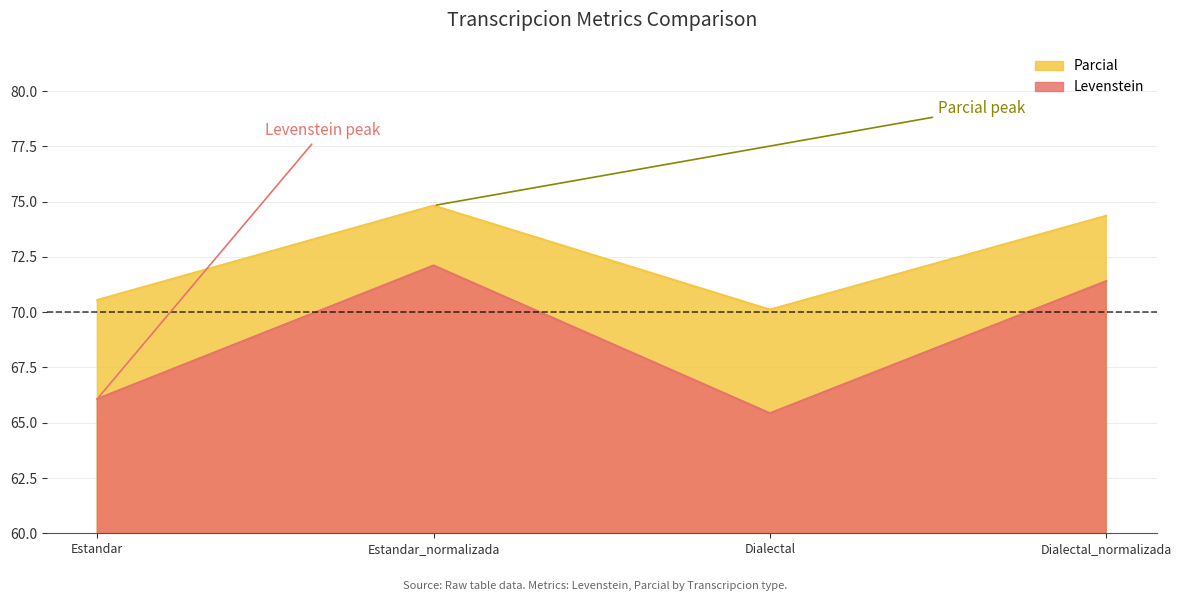

What is the label of the 1st point from the left?

Estandar